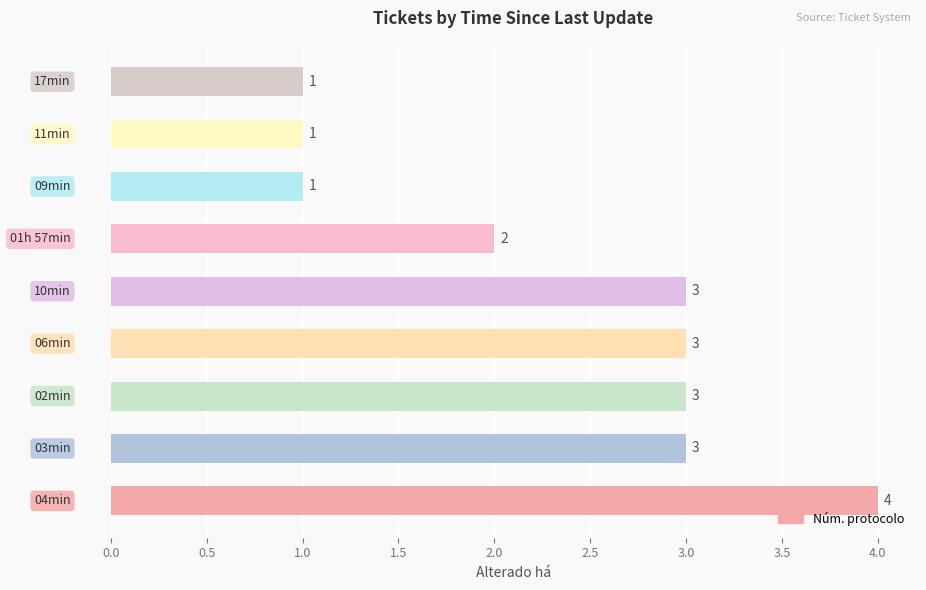

What is the maximum value shown in the chart?

4